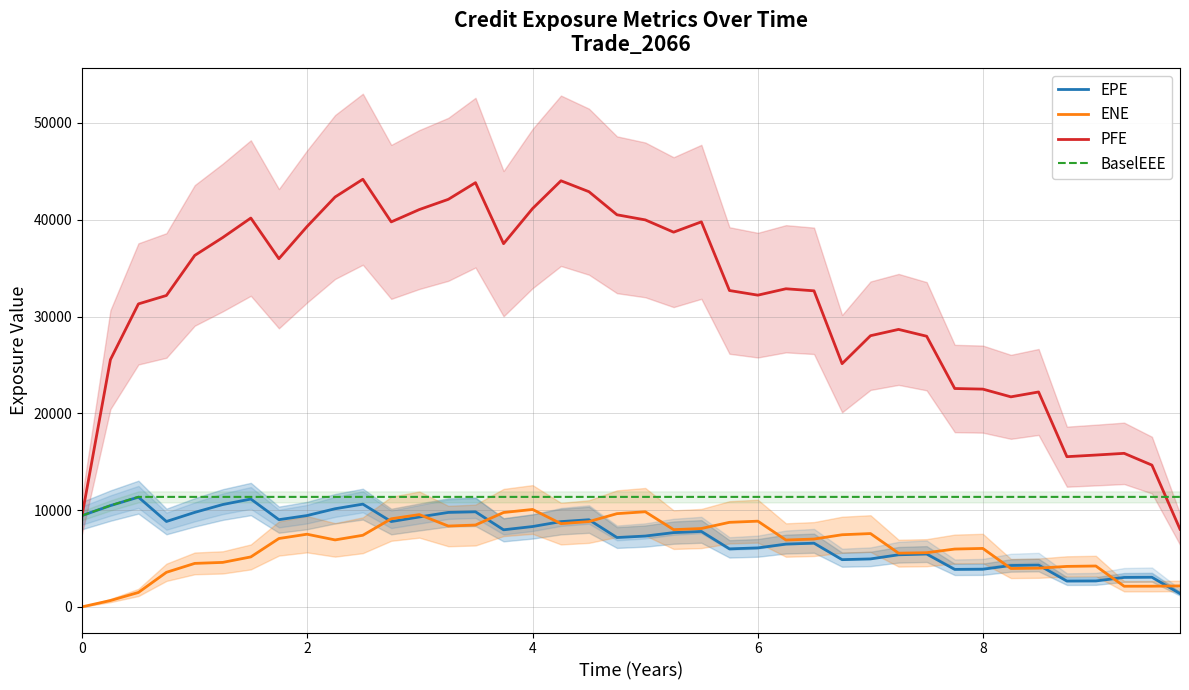

True or false: ENE and PFE cross at least once.

False